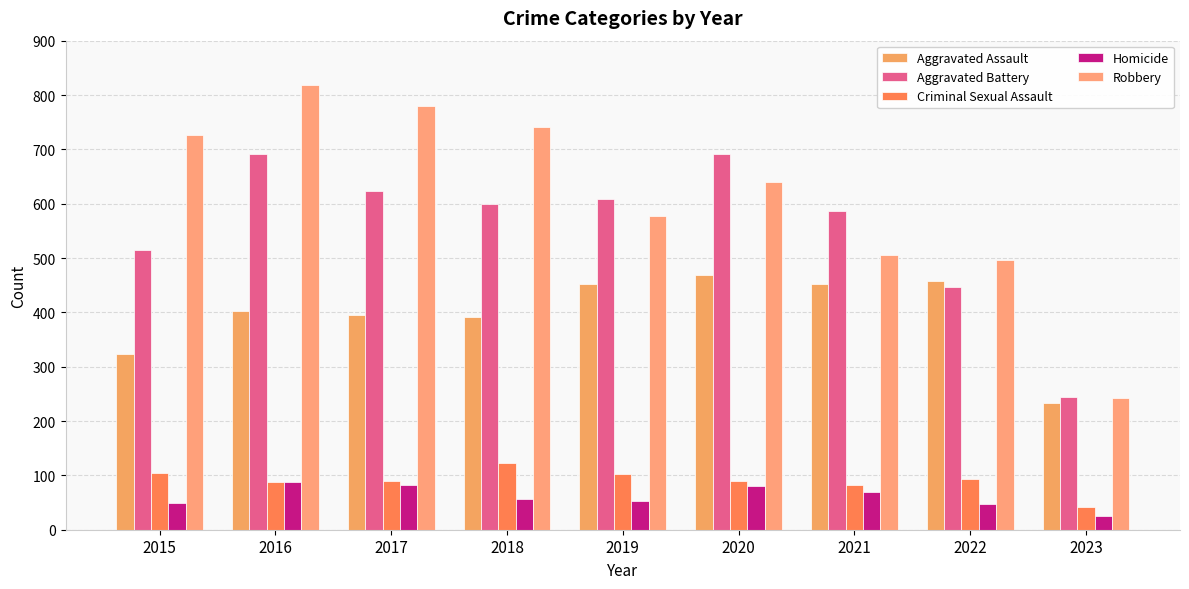

Which series has the widest spread of values?

Robbery